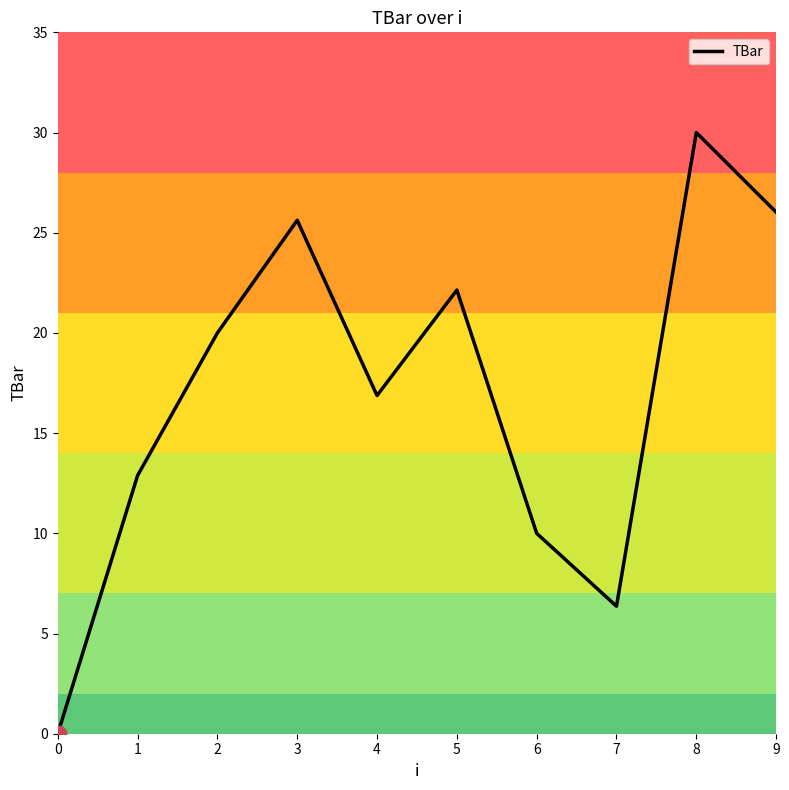

True or false: the data has more than 2 interior local peaks.

True